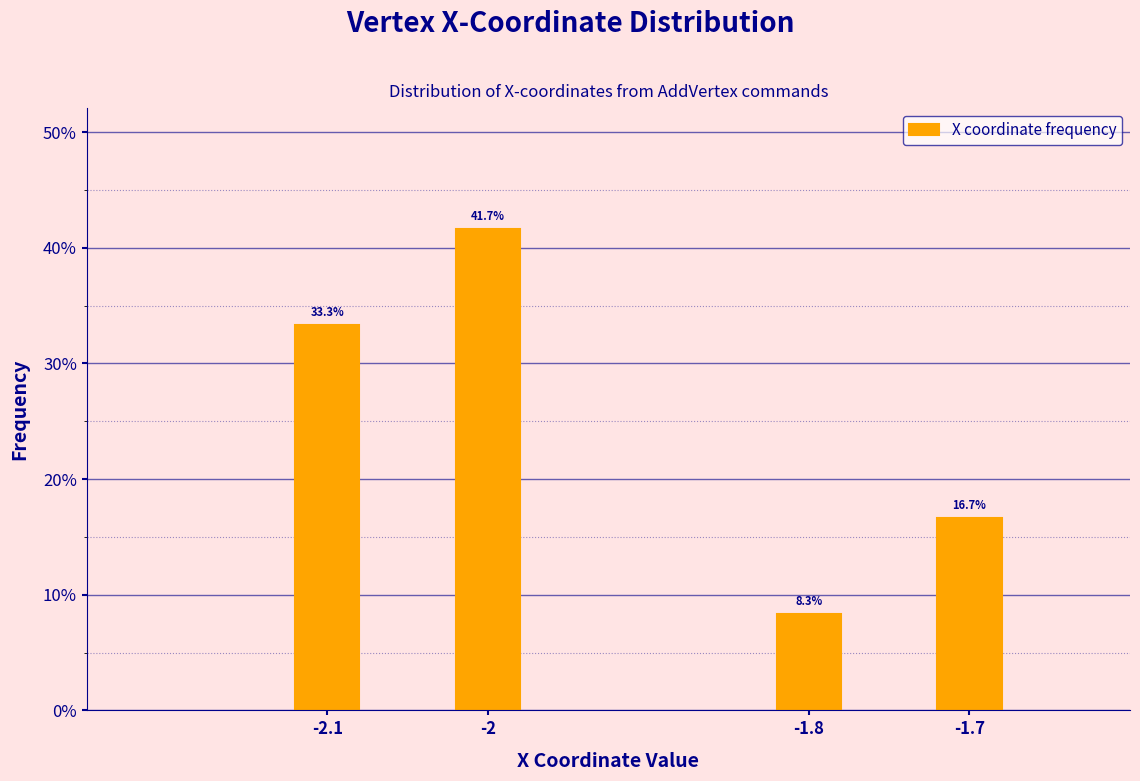

Reading left to right, what are all the values shown in this chart?

33.3	41.7	8.3	16.7